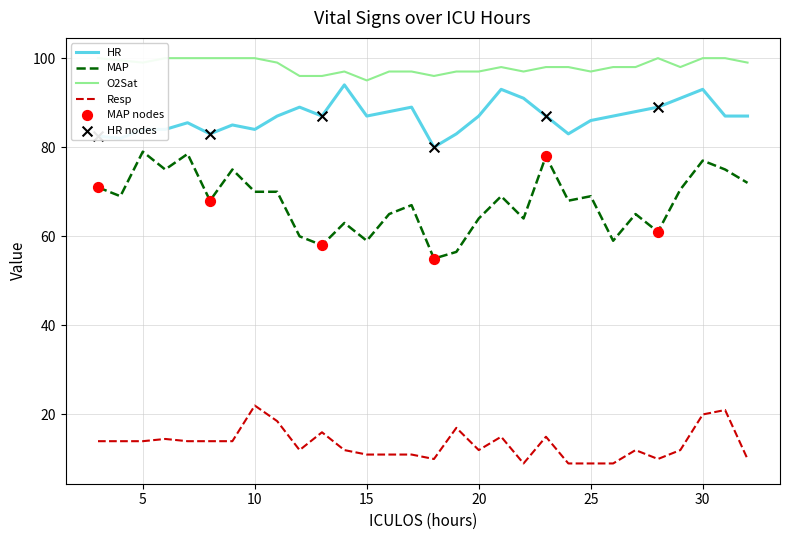

What are all the series names shown in the legend?

HR, MAP, Resp, O2Sat